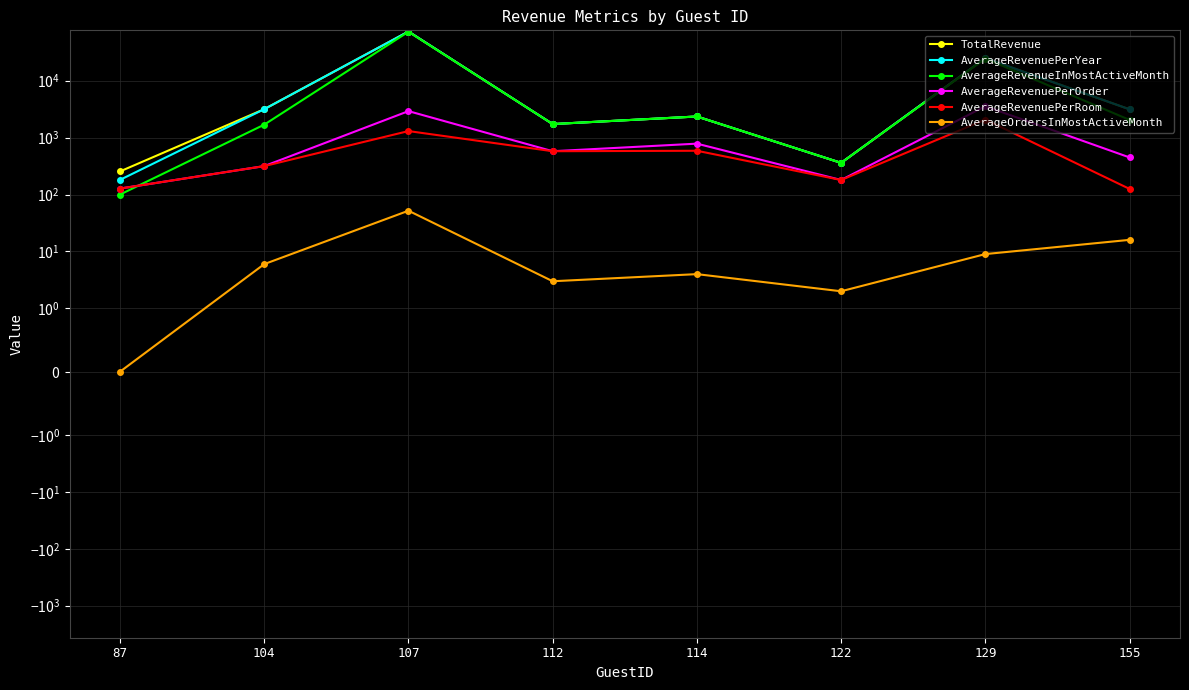

At how many categories does at least one series exceed 56781?

1